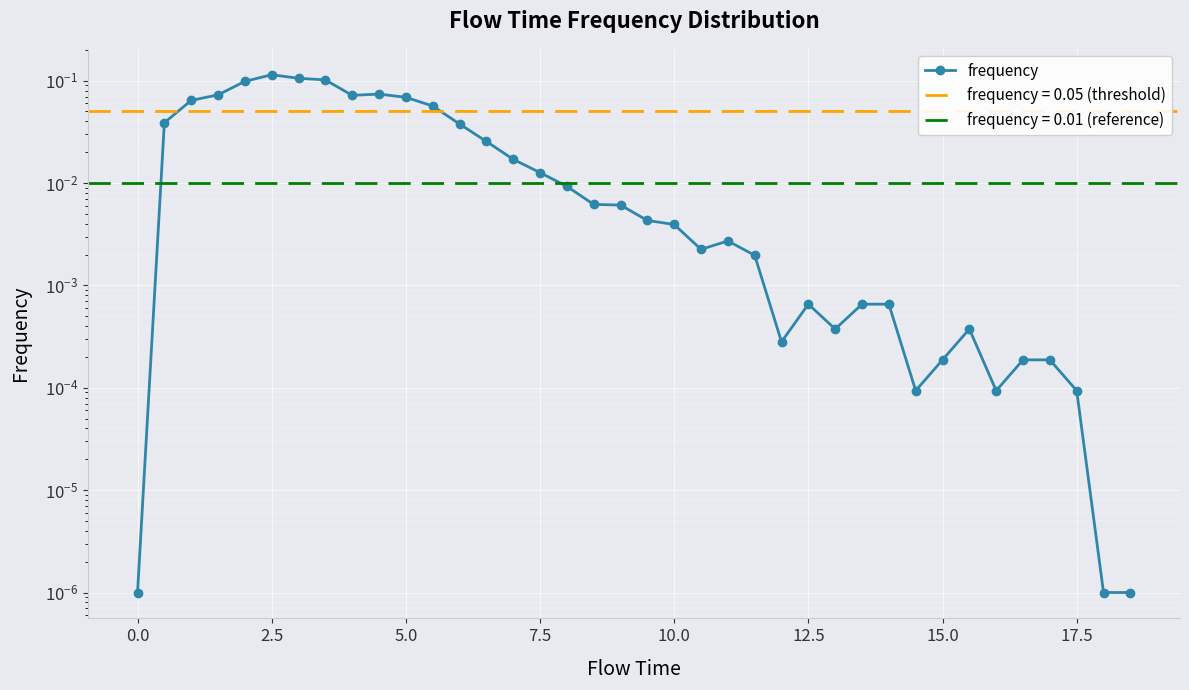

What is the maximum value shown in the chart?

0.1